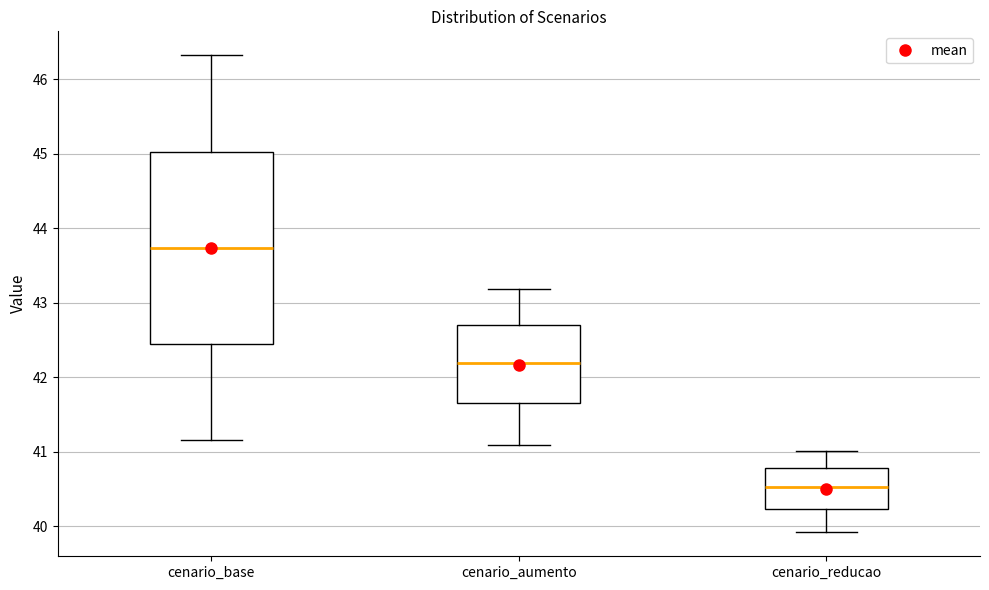

Reading left to right, read every box against the y-axis: the position of its median line, the range the box covers, and the ends of its whiskers. The values are not printed on the chart, so give them approximately, as read against the axis.

cenario_base: median 43.7, box 42.4 to 45.0, whiskers 41.2 to 46.3
cenario_aumento: median 42.2, box 41.7 to 42.7, whiskers 41.1 to 43.2
cenario_reducao: median 40.5, box 40.2 to 40.8, whiskers 39.9 to 41.0